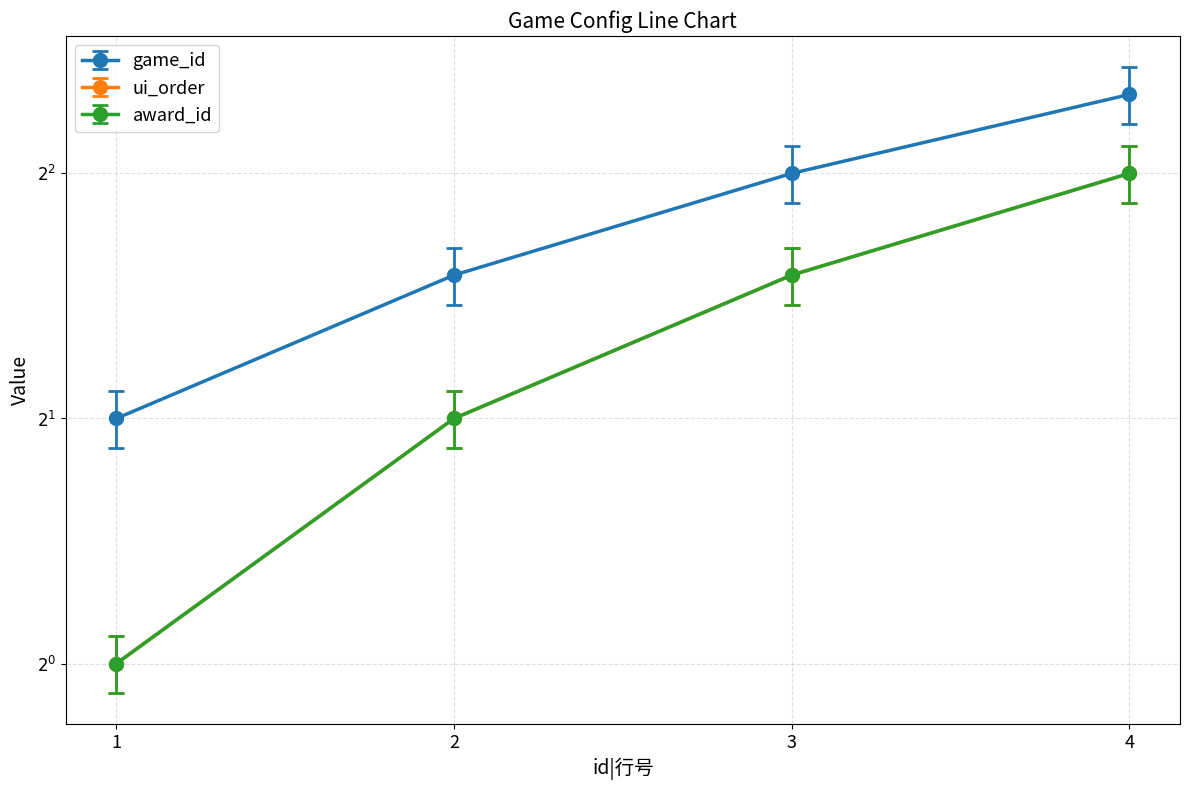

The value of game_id at 2 is 3.0. True or false?

True